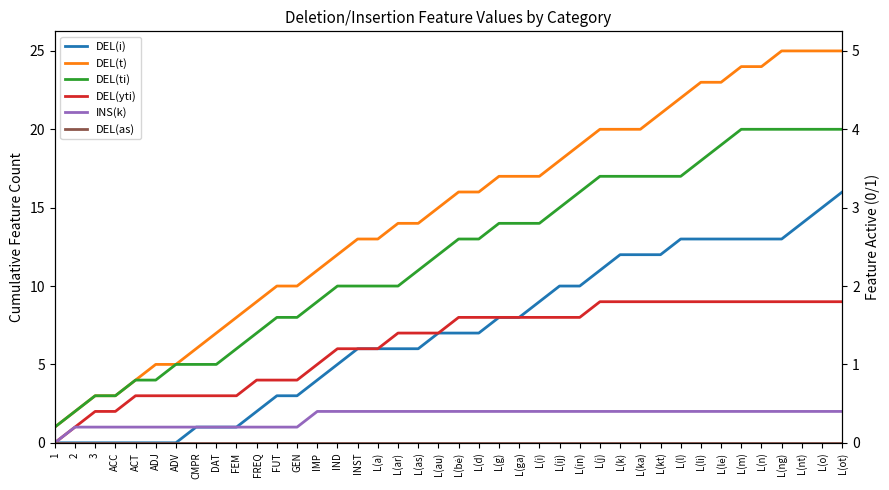

At how many categories does at least one series exceed 10?

27